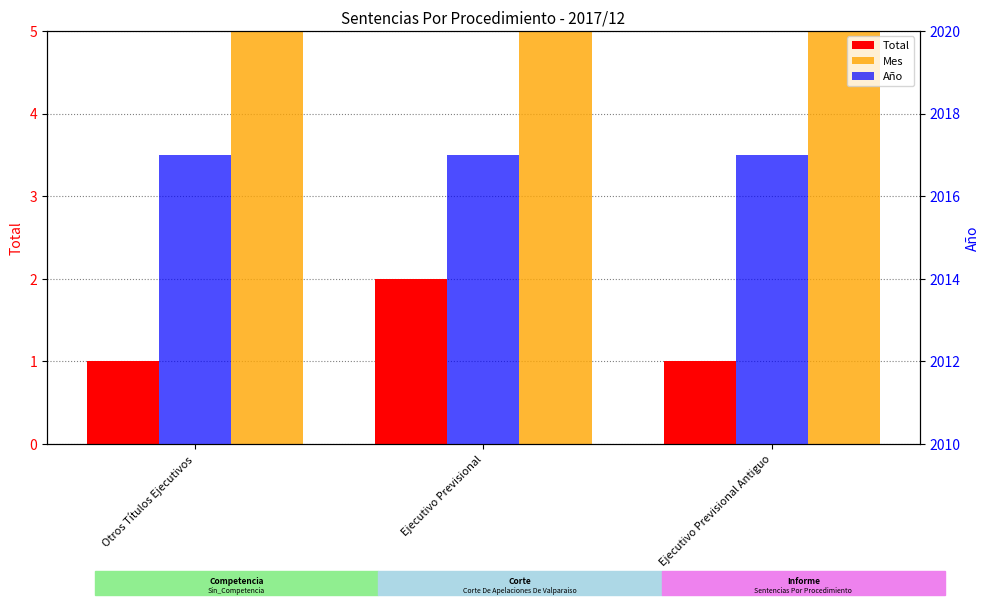

Which has a higher value, Otros Títulos Ejecutivos or Ejecutivo Previsional?

Ejecutivo Previsional